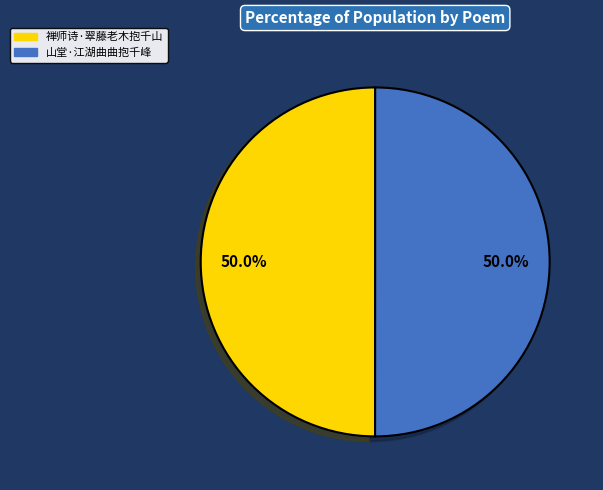

The 山堂·江湖曲曲抱千峰 slice represents 50% of the pie. True or false?

True